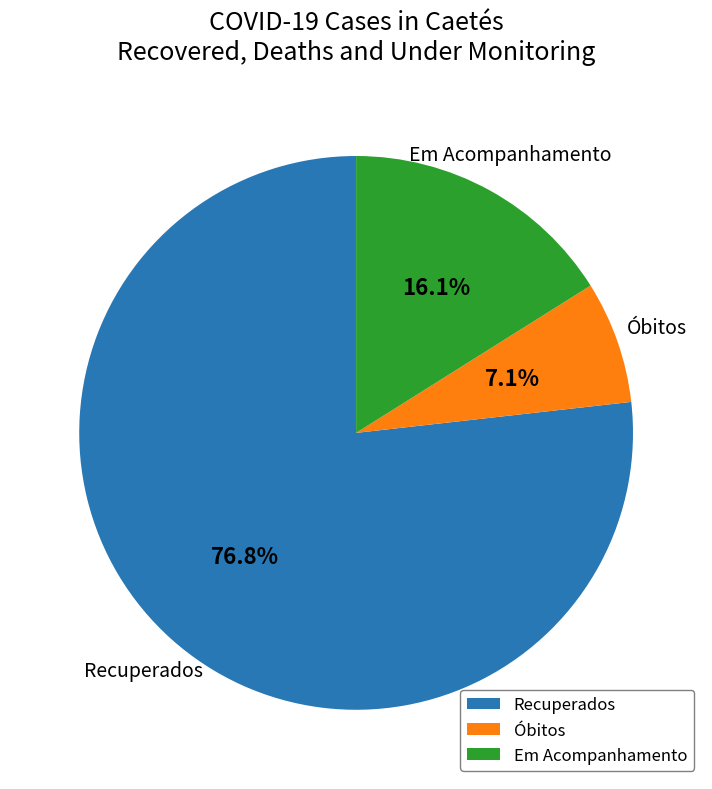

How many segments does this pie chart have?

3